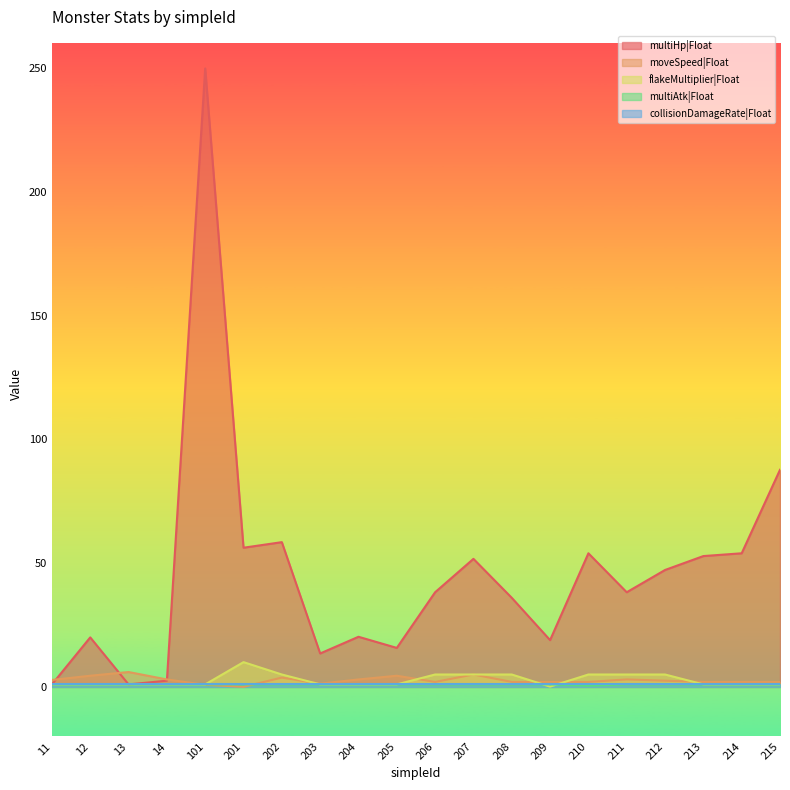

What is the difference between the highest and lowest values at 205?

14.8